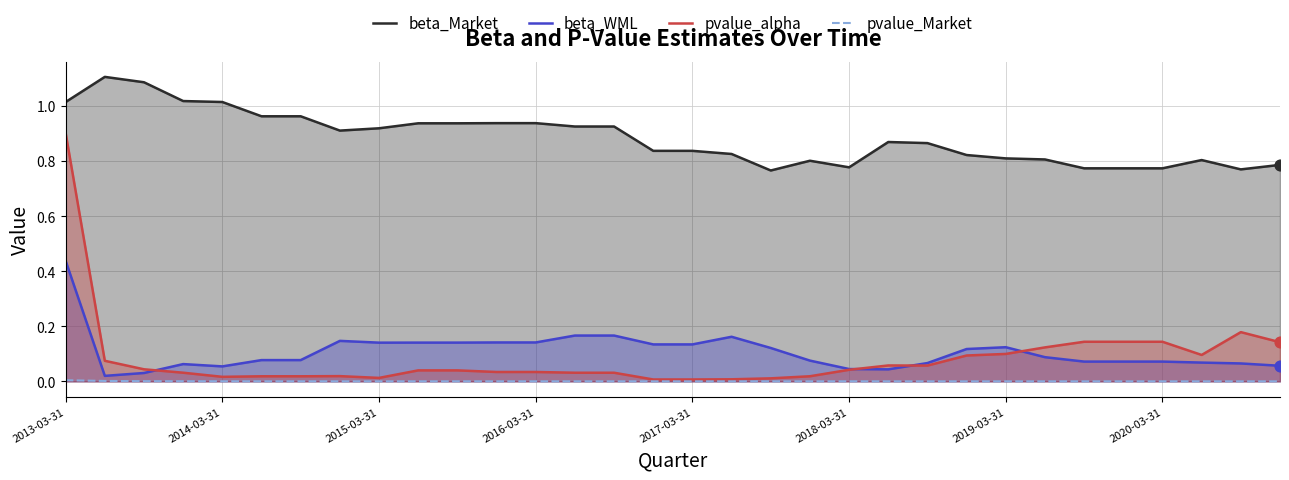

At how many categories does at least one series exceed 0?

32